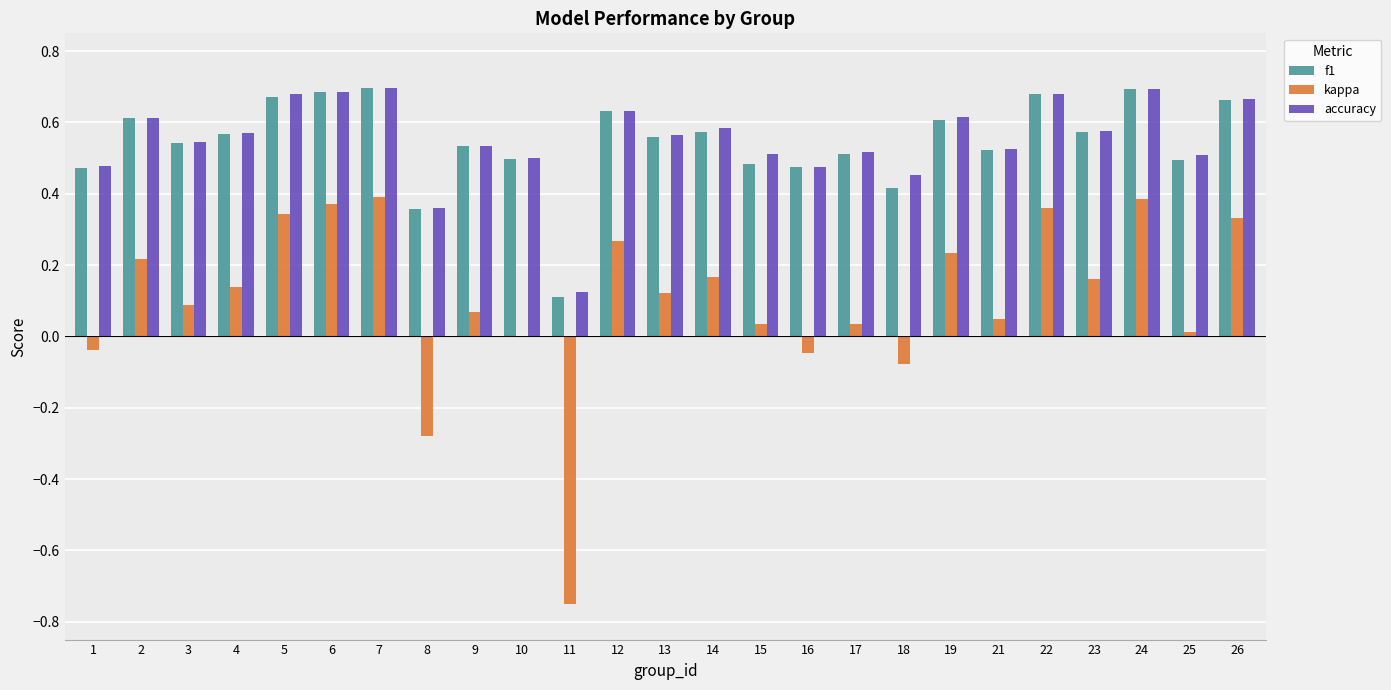

At which label is accuracy closest to 0?

11